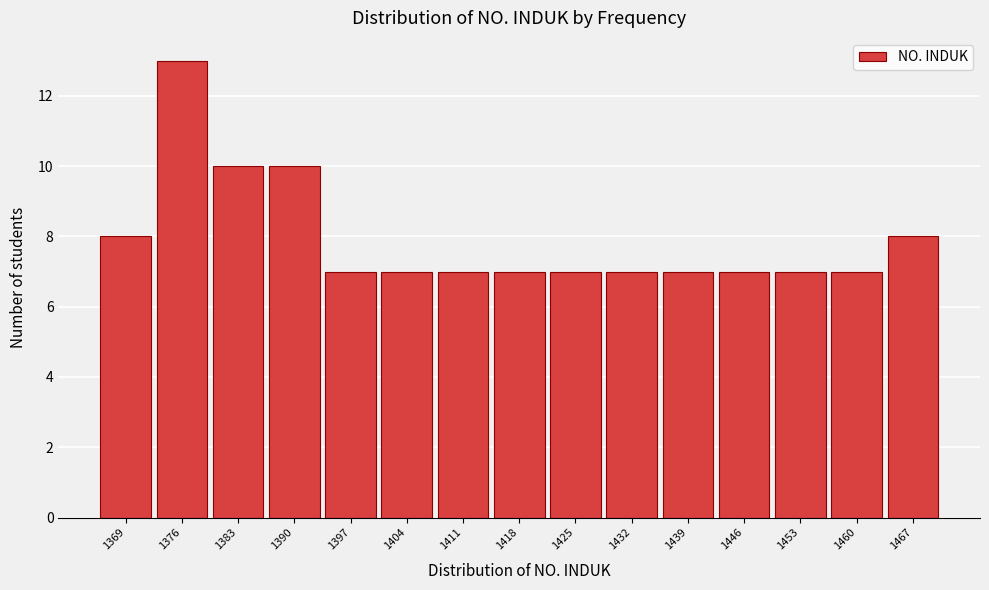

Reading left to right, extract all data points from this chart.

1369=8	1376=13	1383=10	1390=10	1397=7	1404=7	1411=7	1418=7	1425=7	1432=7	1439=7	1446=7	1453=7	1460=7	1467=8